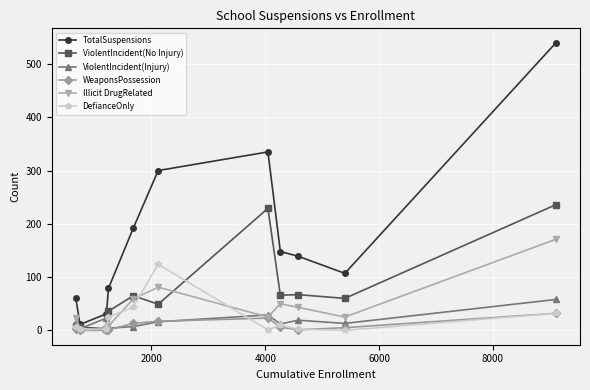

True or false: TotalSuspensions has more than 0 interior local peaks.

True